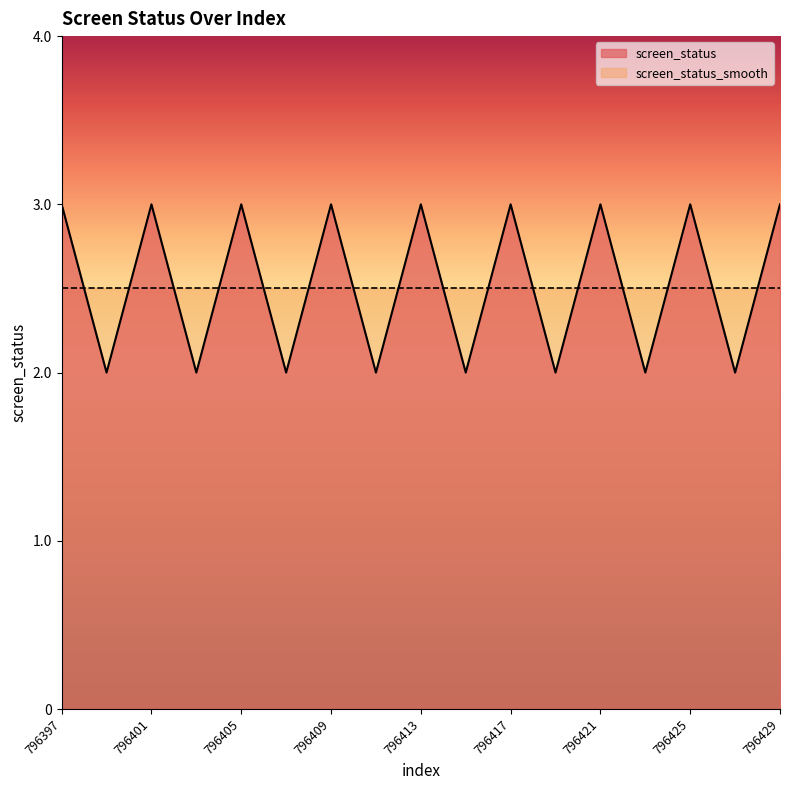

Reading left to right, what are all the values shown in this chart?

796397=3	796399=2	796401=3	796403=2	796405=3	796407=2	796409=3	796411=2	796413=3	796415=2	796417=3	796419=2	796421=3	796423=2	796425=3	796427=2	796429=3